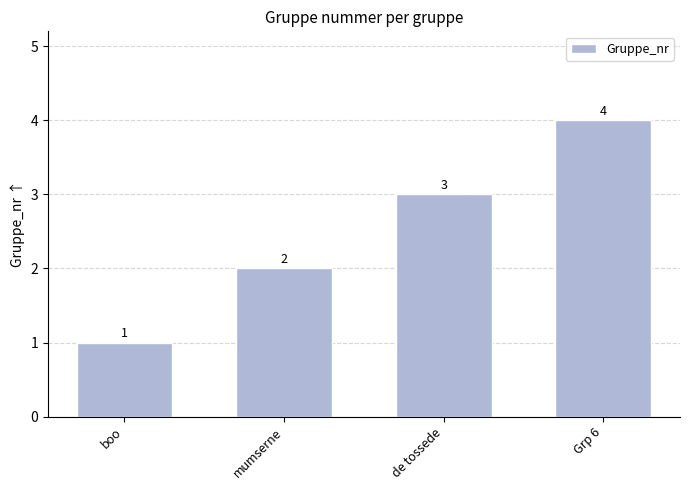

List the labels in order of value, smallest first.

boo, mumserne, de tossede, Grp 6